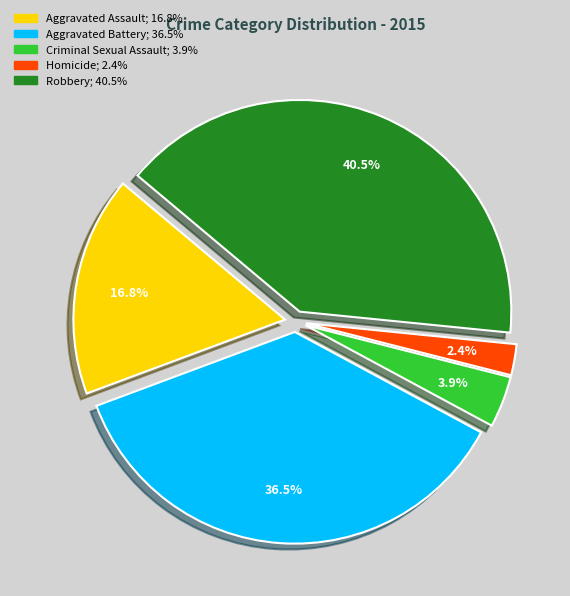

To the nearest percent, what is the average slice percentage?

20%